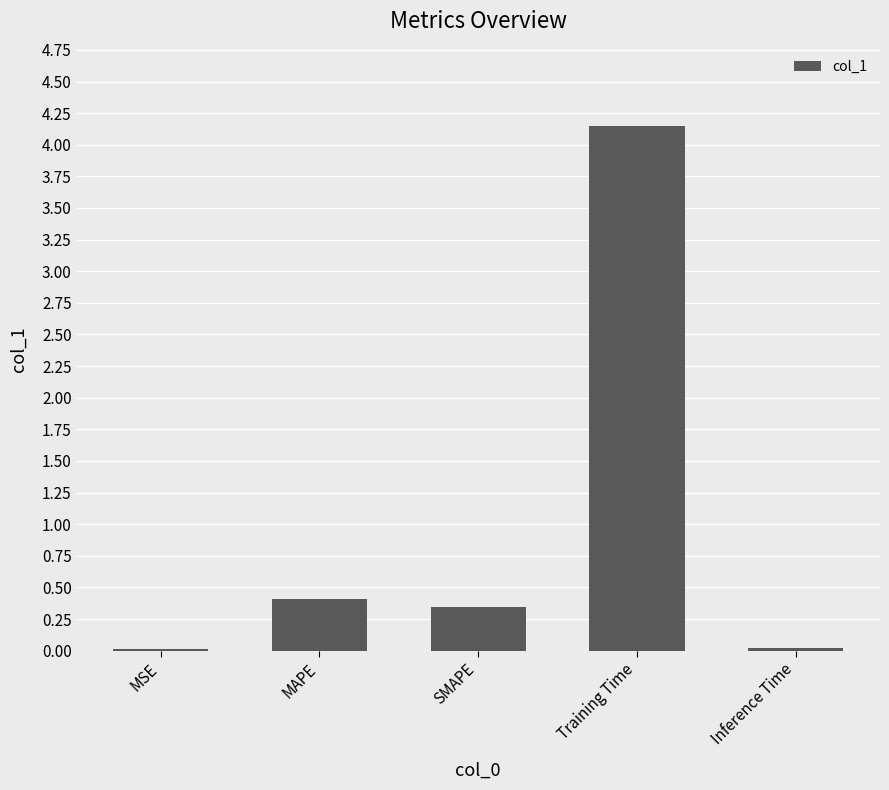

At which category does the chart reach its peak across all series?

Training Time